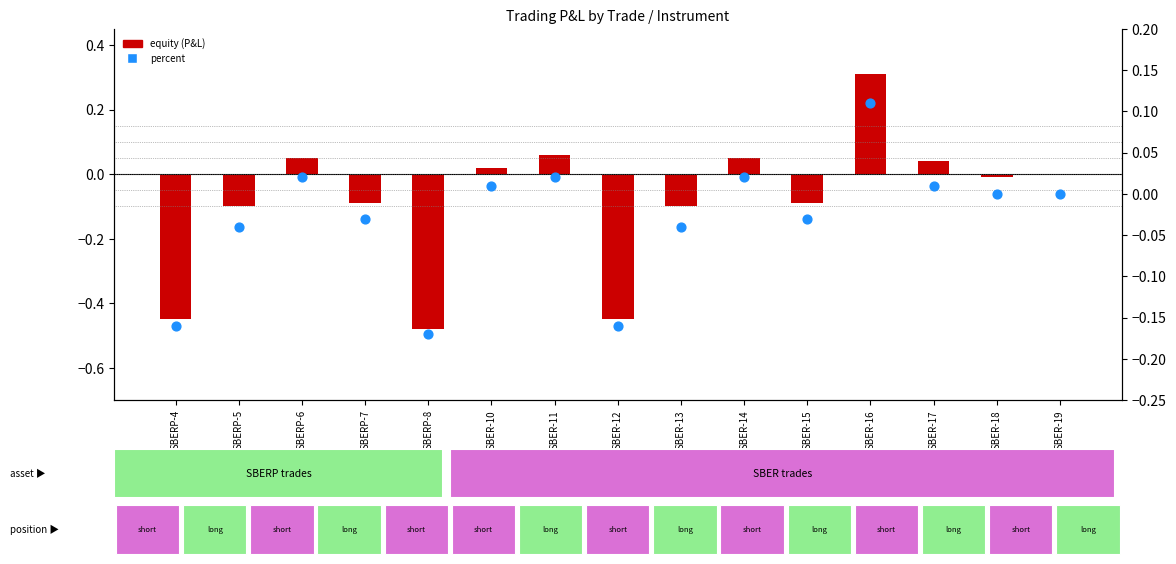

Which series contains the lowest Y value?

equity